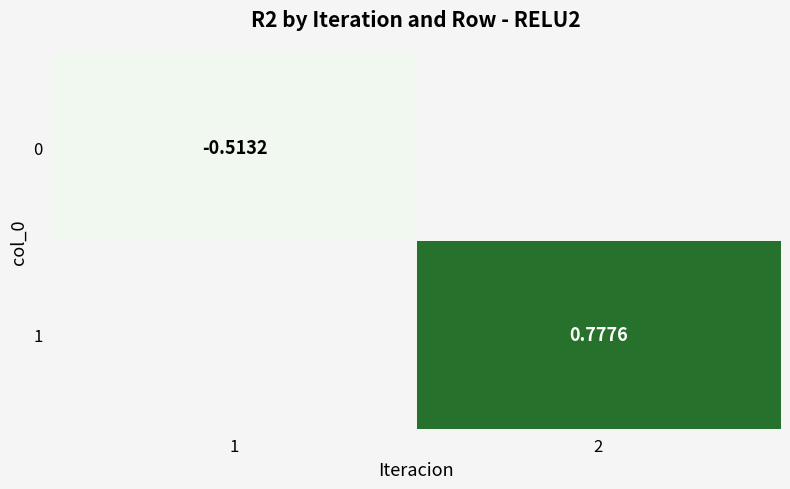

Is the value of 1 at 2 greater than the value of 0 at 1?

Yes